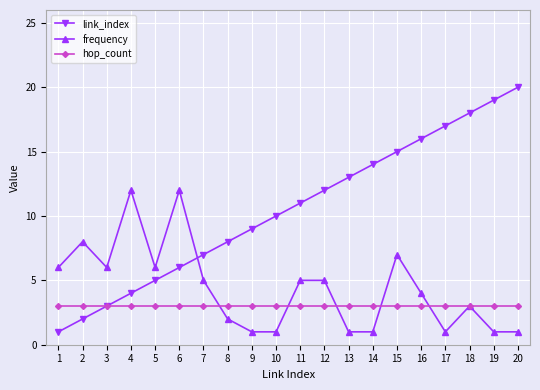

Reading left to right, list all the values displayed in this chart.

link_index: 1=1	2=2	3=3	4=4	5=5	6=6	7=7	8=8	9=9	10=10	11=11	12=12	13=13	14=14	15=15	16=16	17=17	18=18	19=19	20=20
frequency: 1=6	2=8	3=6	4=12	5=6	6=12	7=5	8=2	9=1	10=1	11=5	12=5	13=1	14=1	15=7	16=4	17=1	18=3	19=1	20=1
hop_count: 1=3	2=3	3=3	4=3	5=3	6=3	7=3	8=3	9=3	10=3	11=3	12=3	13=3	14=3	15=3	16=3	17=3	18=3	19=3	20=3